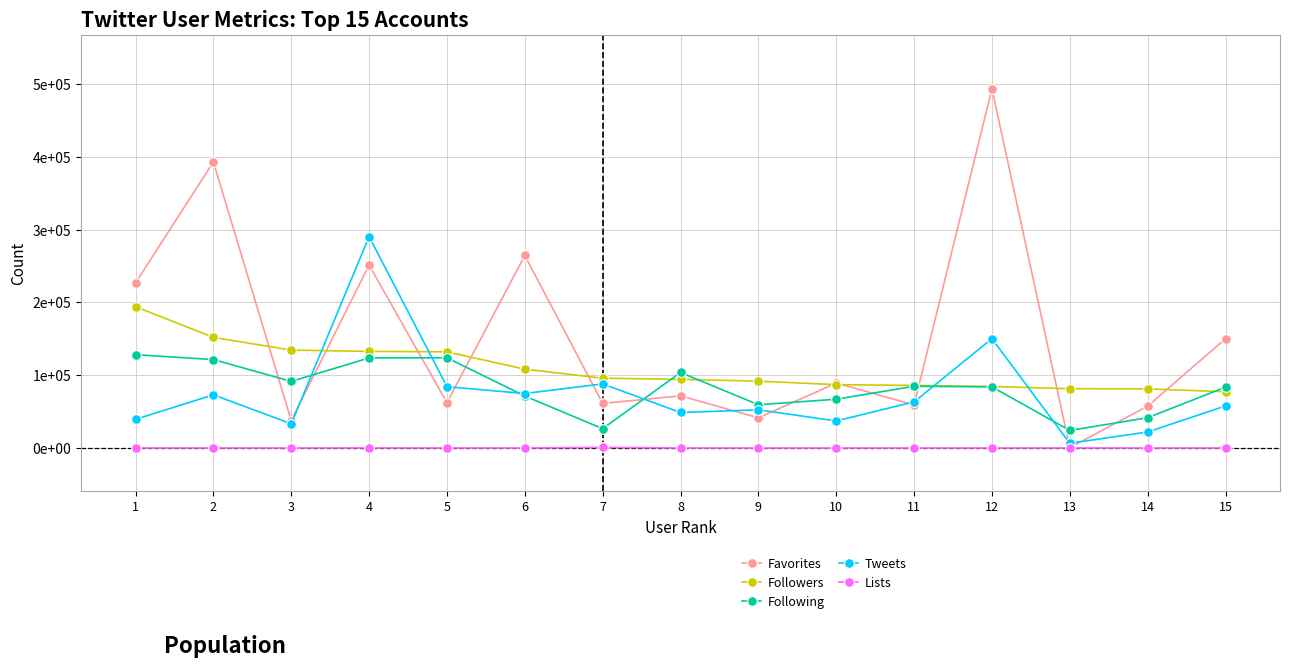

At 6, list the series in order from largest to smallest.

Favorites, Followers, Tweets, Following, Lists